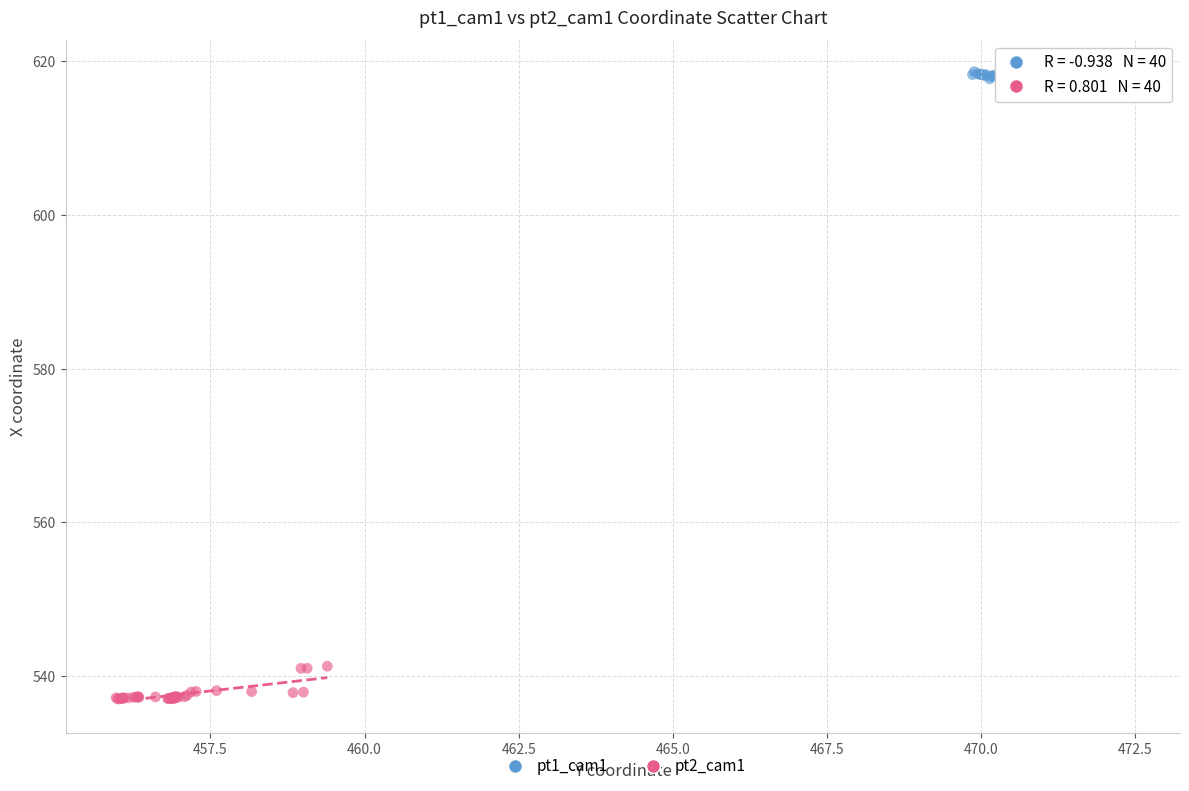

Which series contains the highest Y value?

pt1_cam1